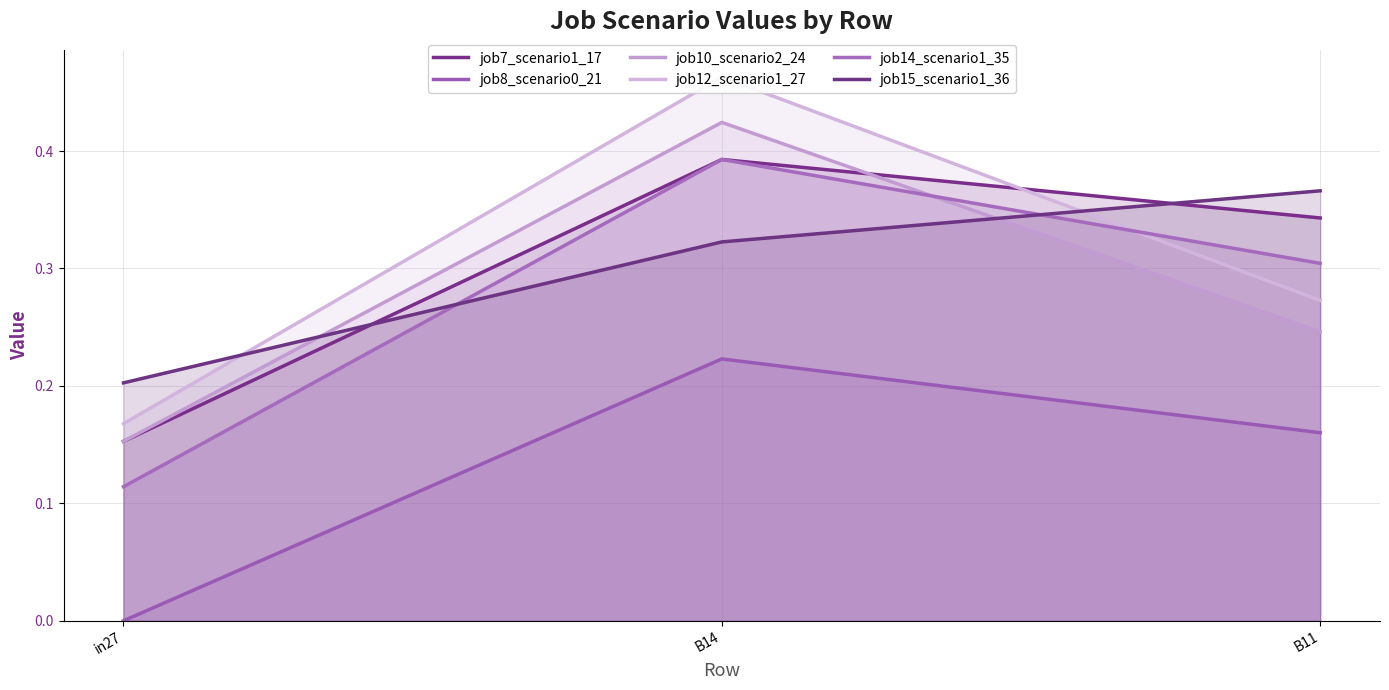

Is it true that job12_scenario1_27 equals 0.5 at B14?

True